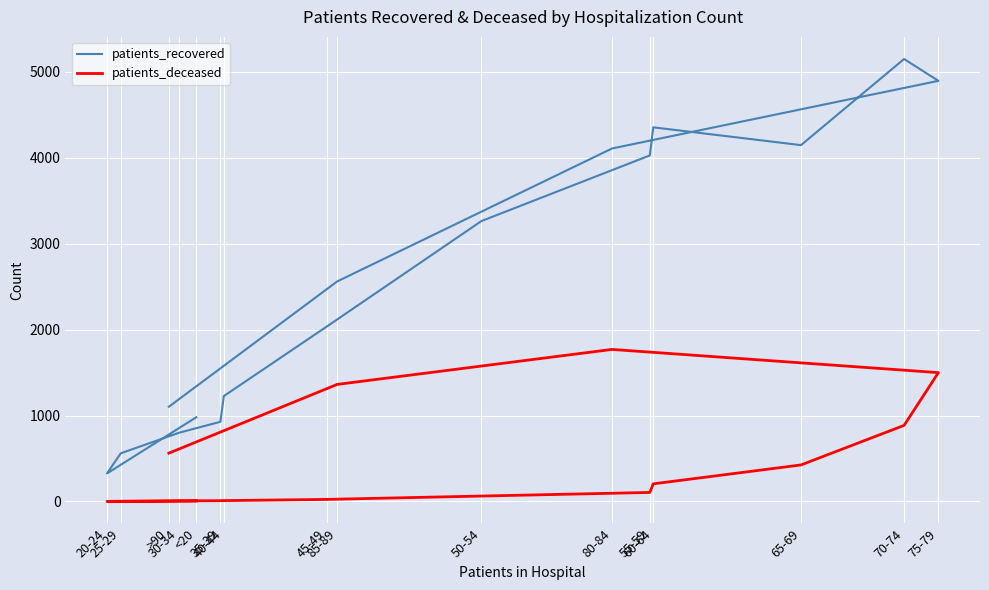

Is this an area chart (filled region under the line)?

No